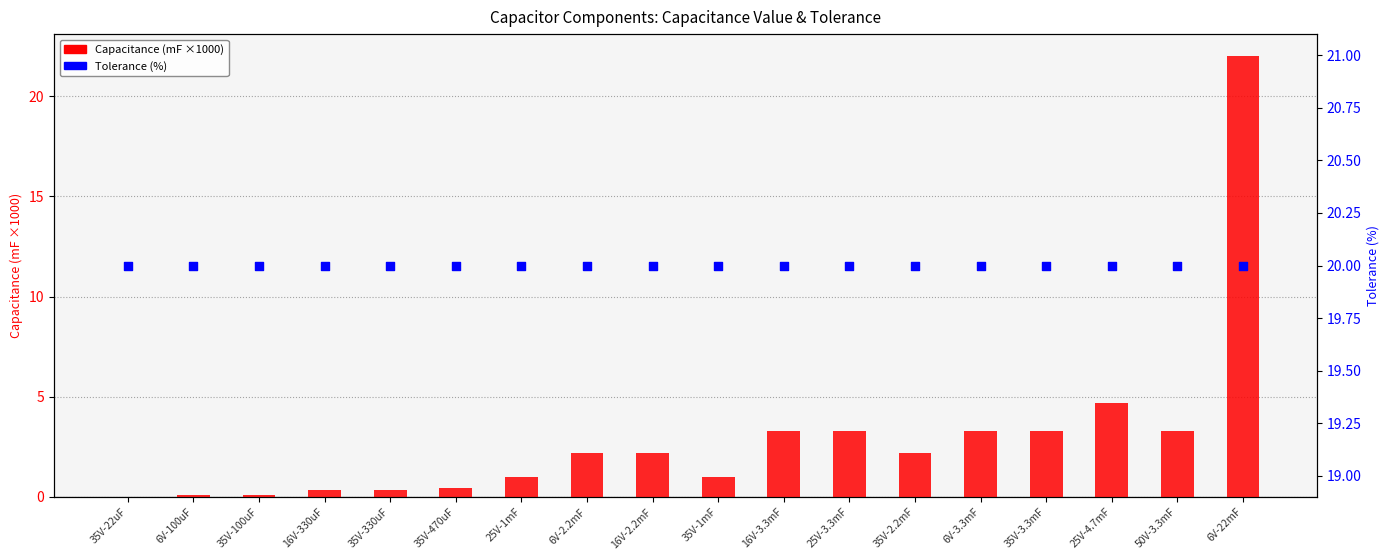

What is the total value across all series at 35V-1mF?

21.0